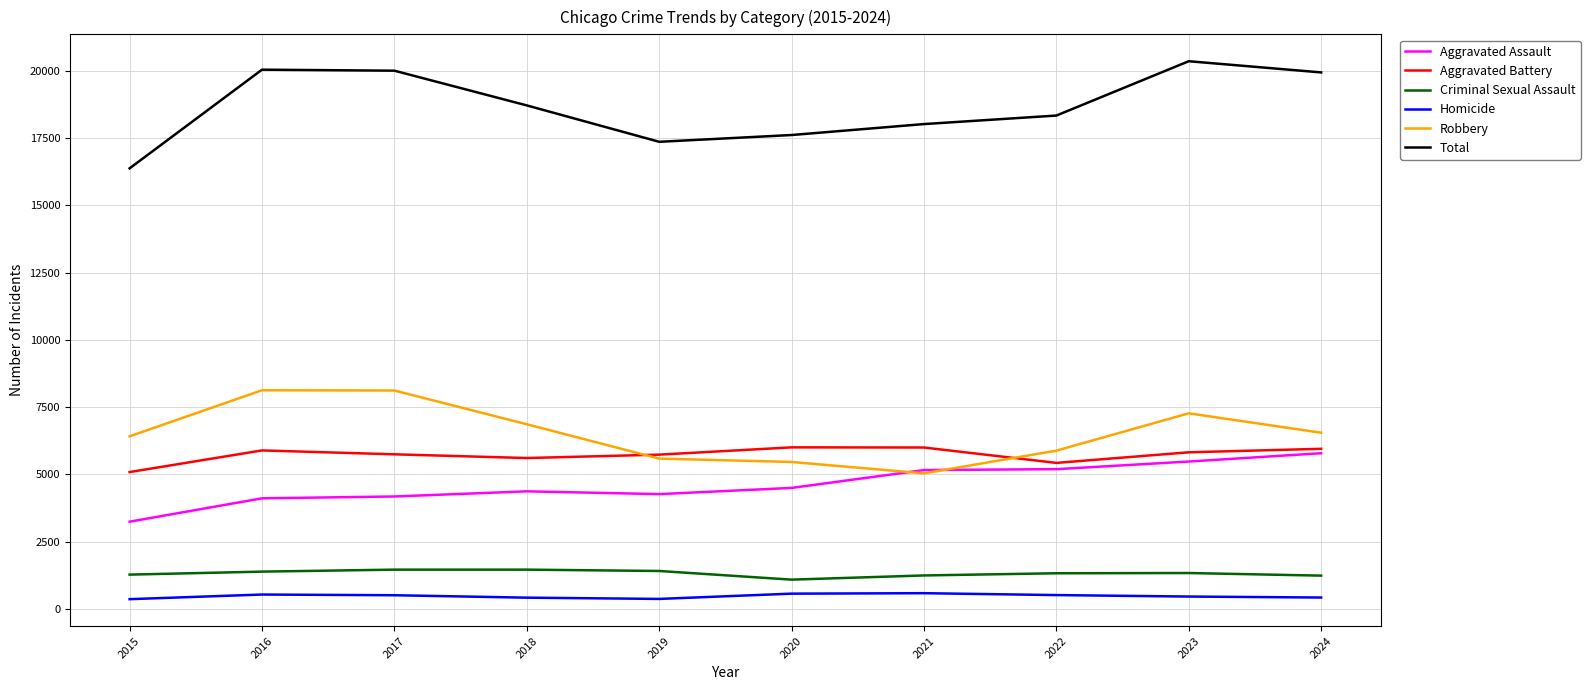

What is the total value across all series at 2019?

34736